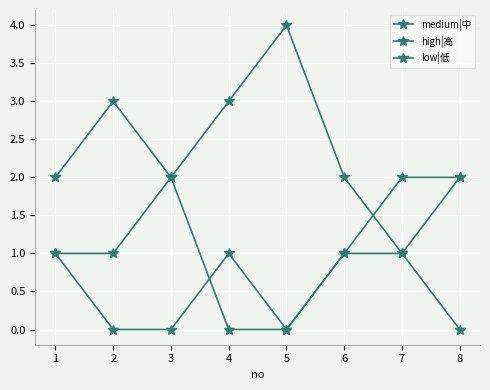

What is the value of the high|高 point at the 7th from the left?

1